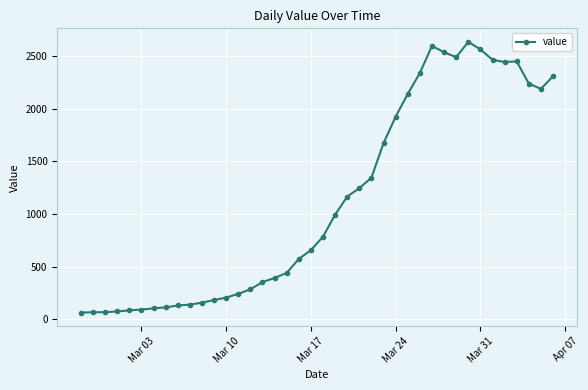

What is the smallest value displayed?

61